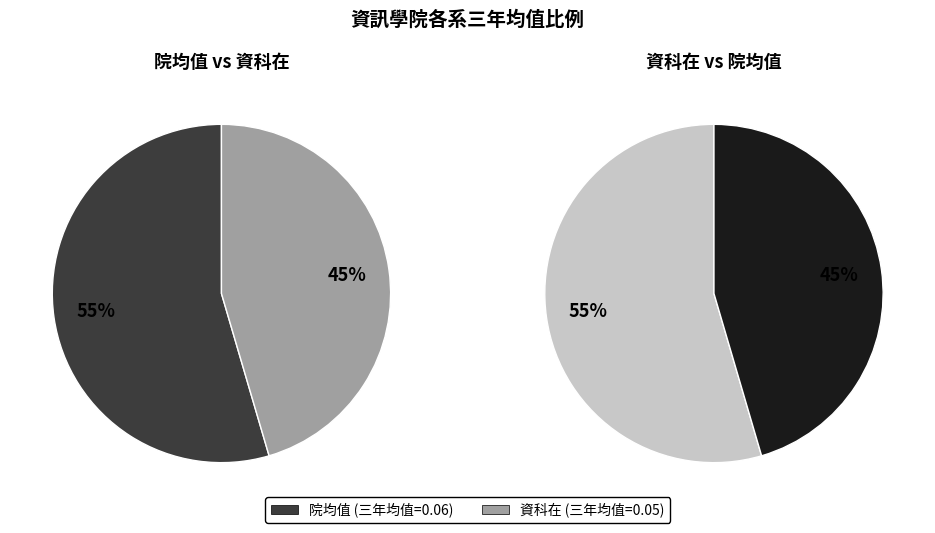

Combined, what portion of the pie is 資科在 and 院均值?

100.0%